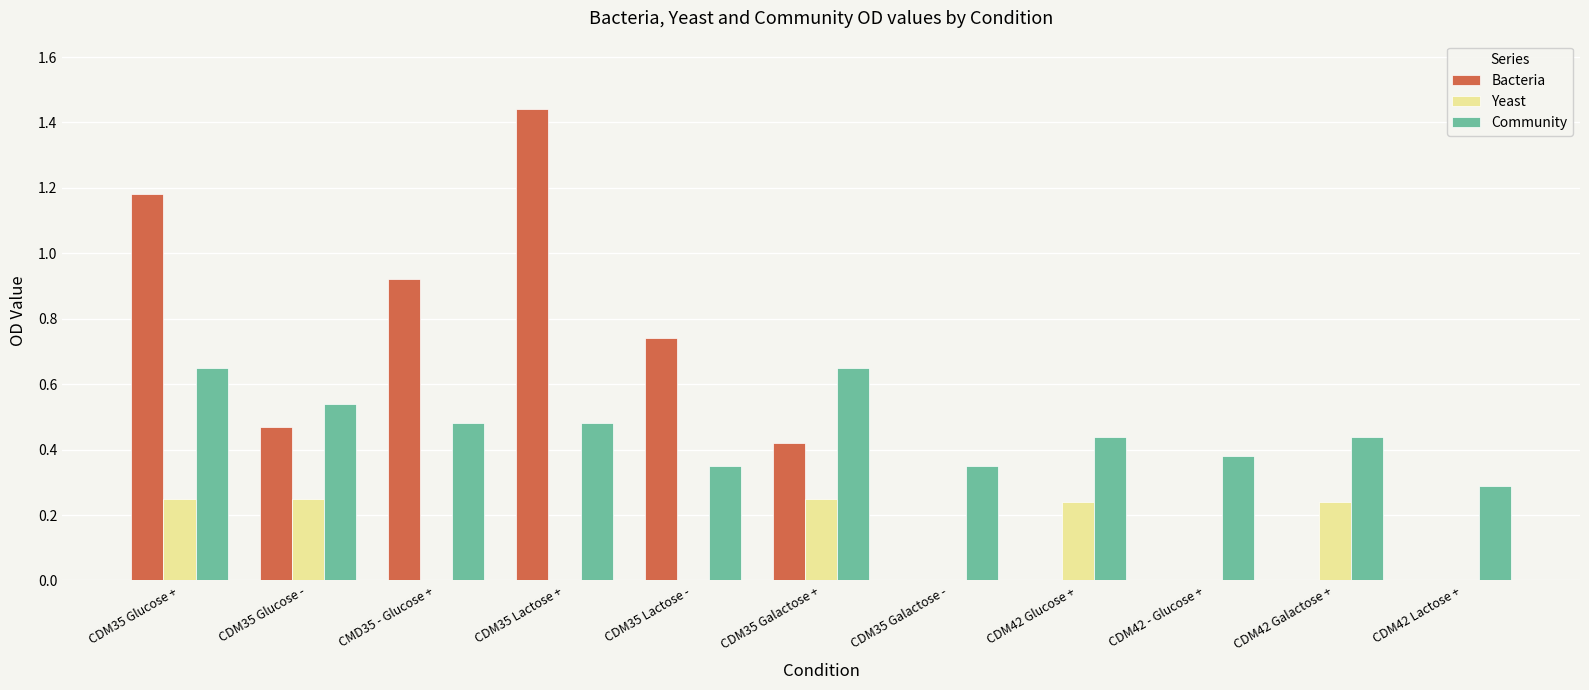

What is the sum of all Bacteria values?

5.2